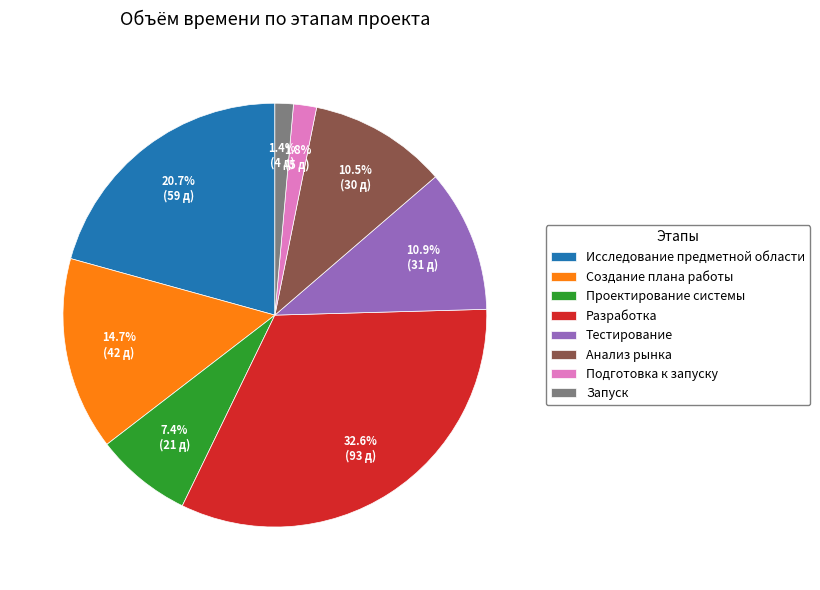

How many segments does this pie chart have?

8